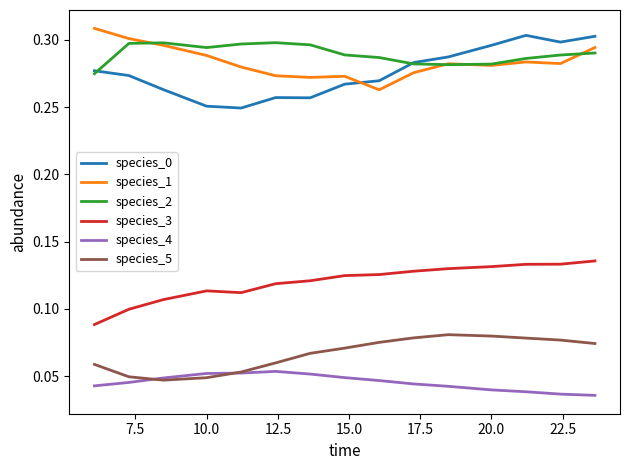

True or false: species_3 and species_4 intersect in this chart.

False